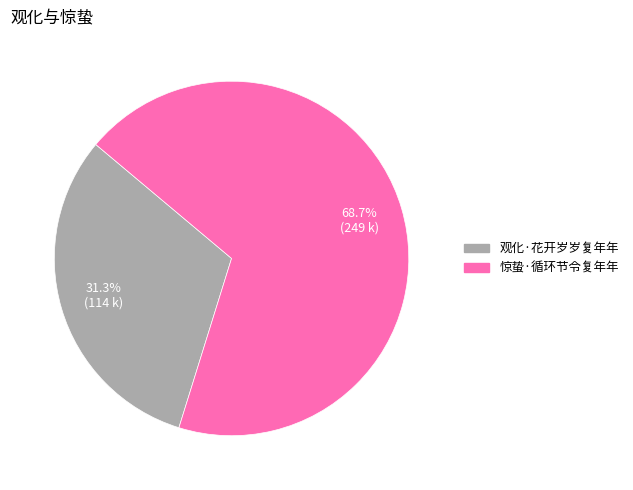

The 惊蛰·循环节令复年年 slice represents 83% of the pie. True or false?

False